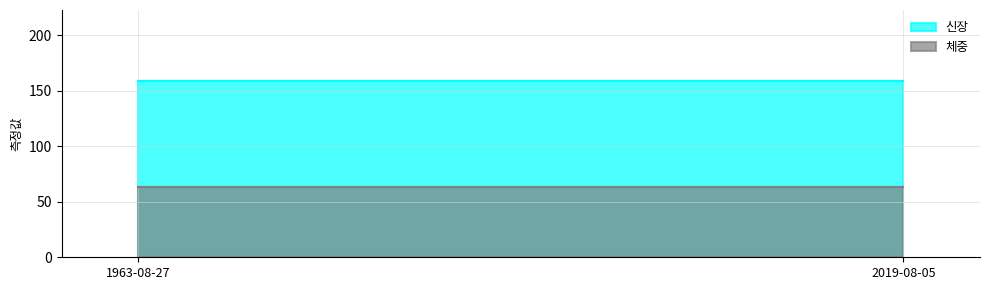

How many lines are shown in the chart?

2